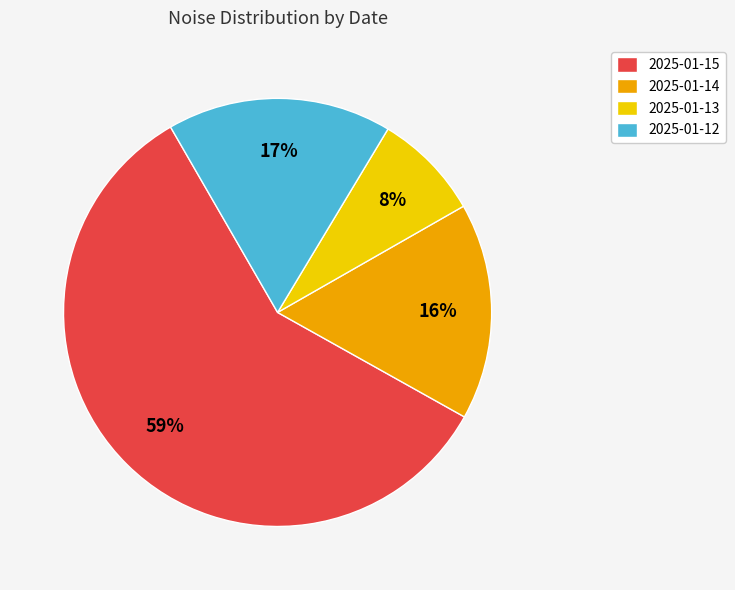

To the nearest percent, what is the difference between the 2025-01-14 and 2025-01-13 slice percentages?

8%